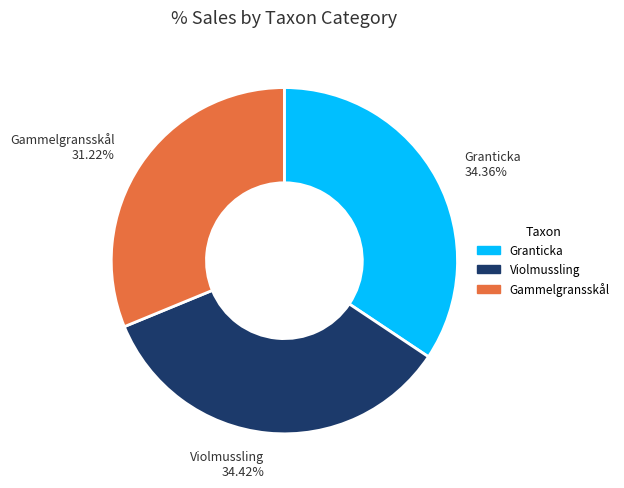

Combined, what portion of the pie is Violmussling and Gammelgransskål?

65.6%